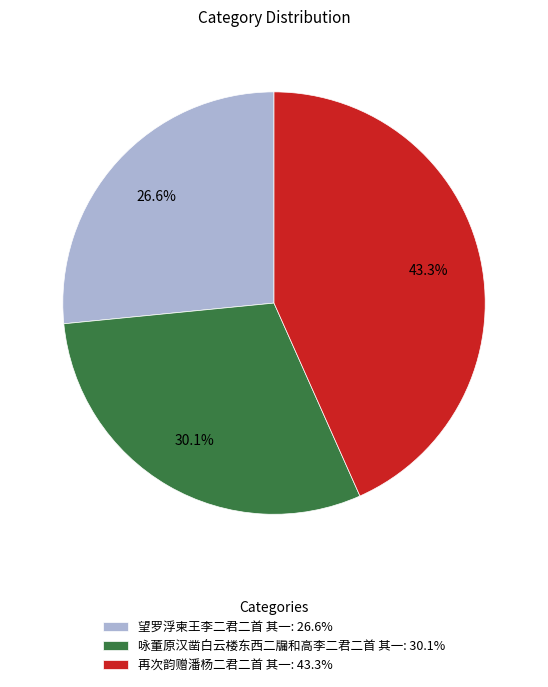

Is it true that 再次韵赠潘杨二君二首 其一 is 51% of the pie?

False